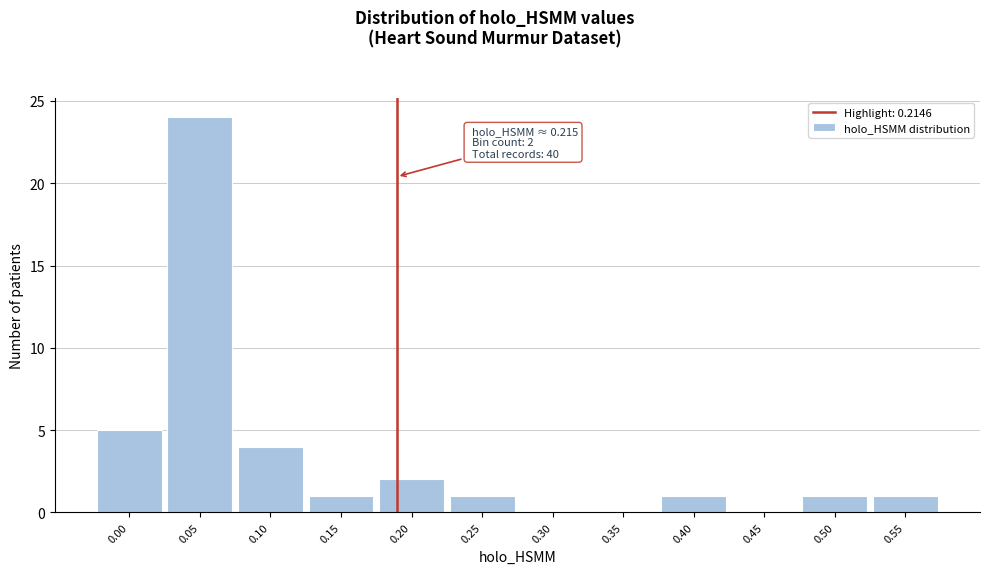

Reading left to right, list all the values displayed in this chart.

0.00=5	0.05=24	0.10=4	0.15=1	0.20=2	0.25=1	0.30=0	0.35=0	0.40=1	0.45=0	0.50=1	0.55=1